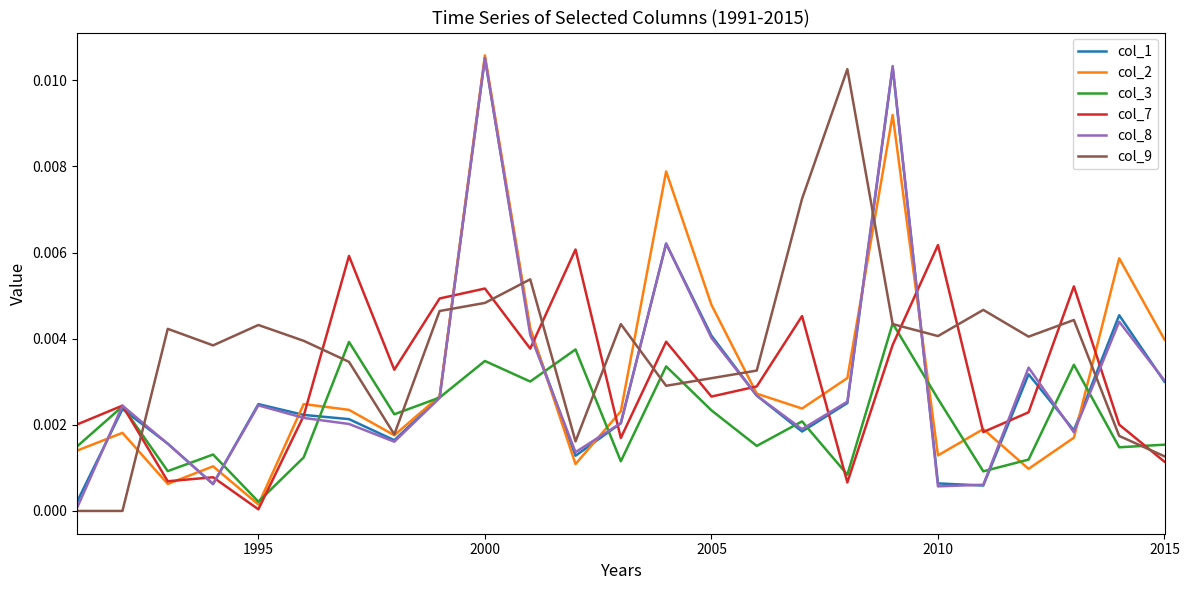

Which series has the largest total across all categories?

col_9